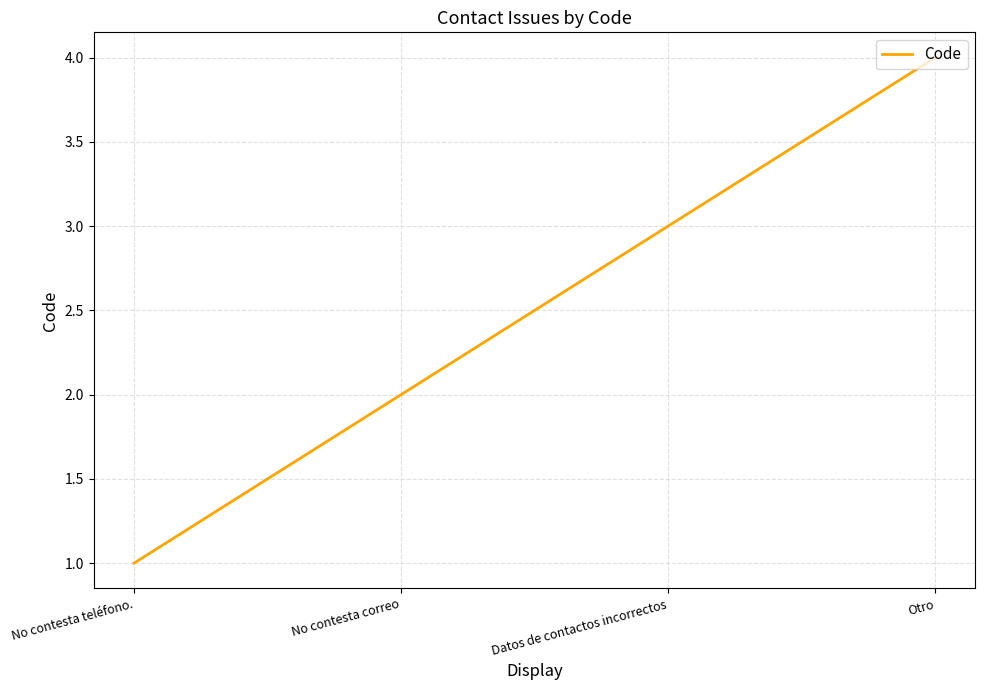

How many categories are shown in the chart?

4